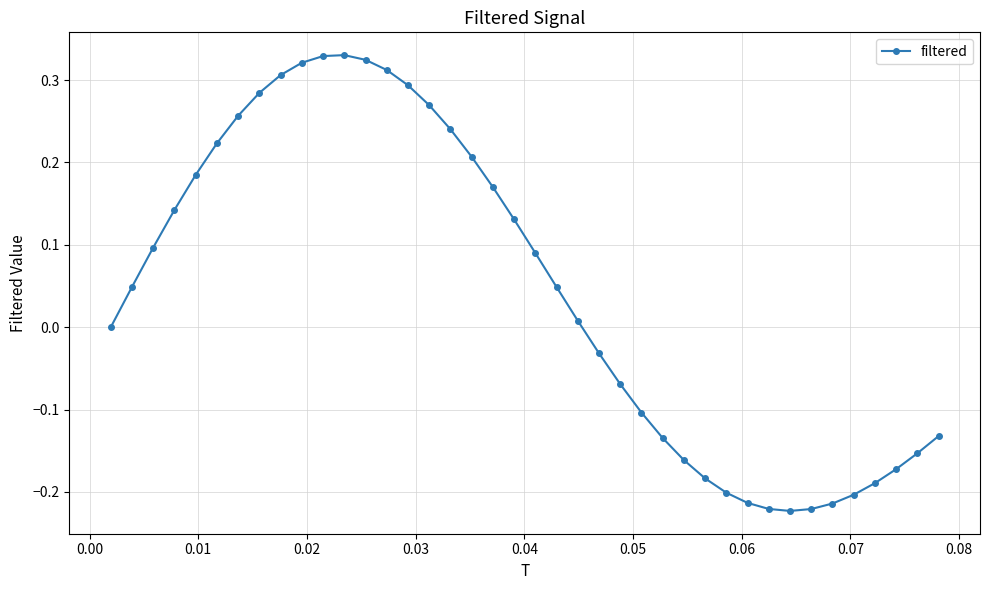

True or false: the data has more than 0 interior local peaks.

True